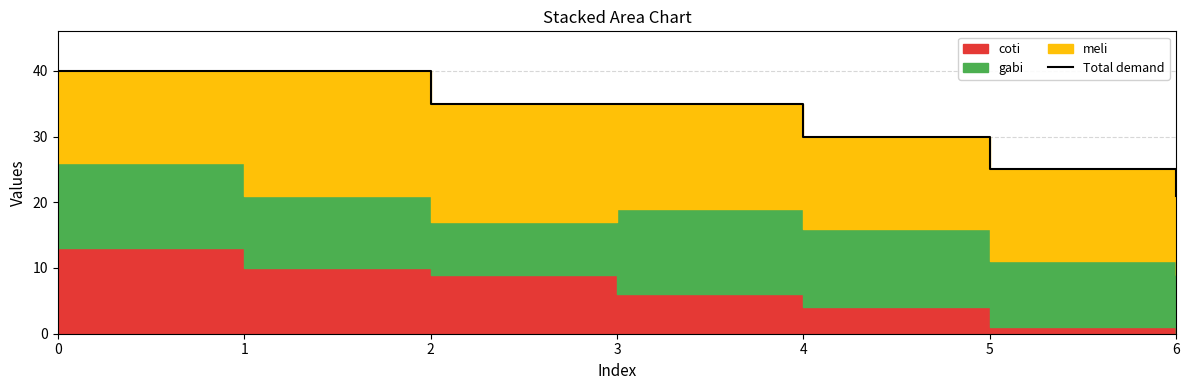

What is the average value?

32